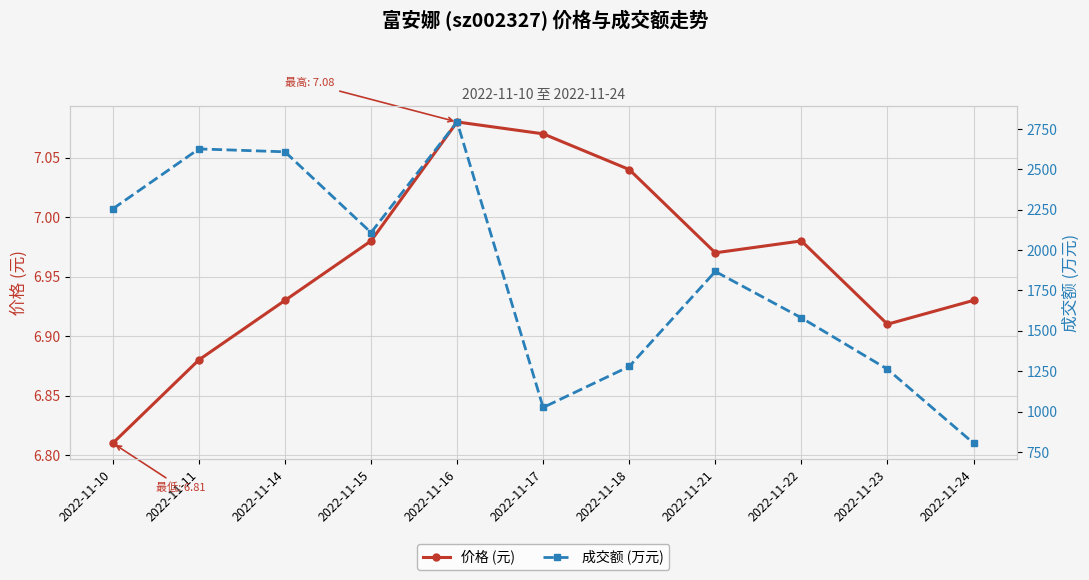

What is the maximum value shown in the chart?

2793.0